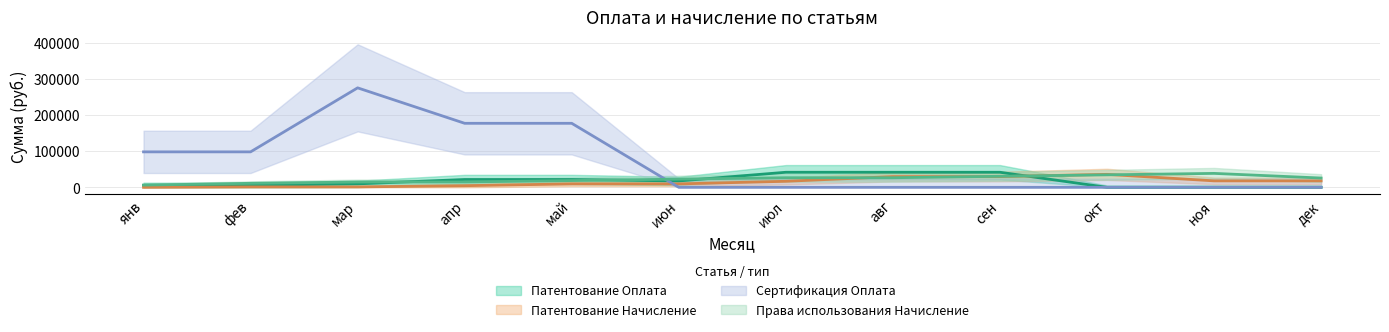

What is the label of the 4th point from the right?

сен